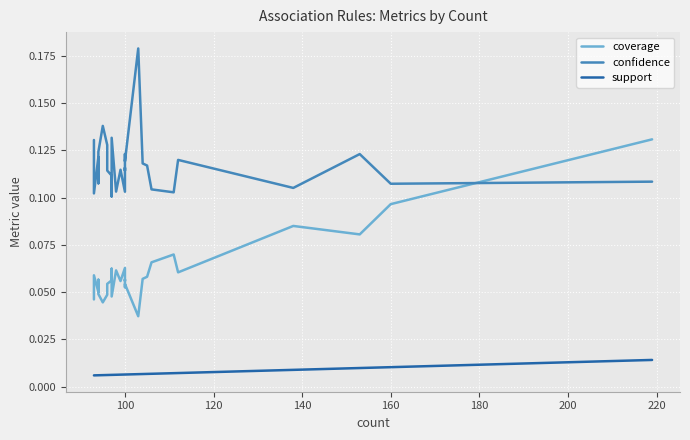

The value of coverage at 240 is 0.1. True or false?

False